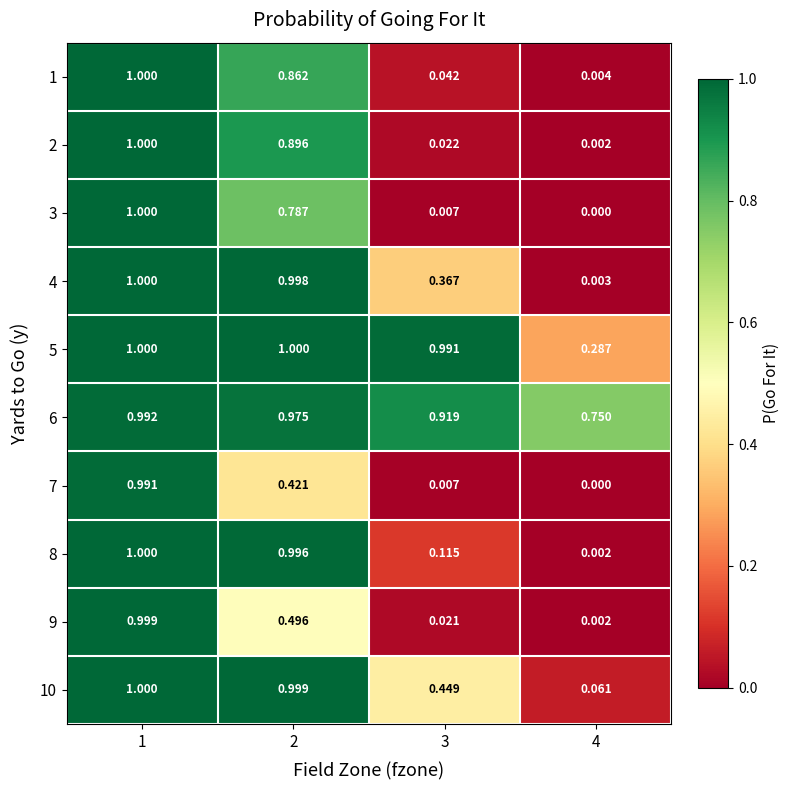

Is the value of 10 at 2 greater than the value of 8 at 3?

Yes